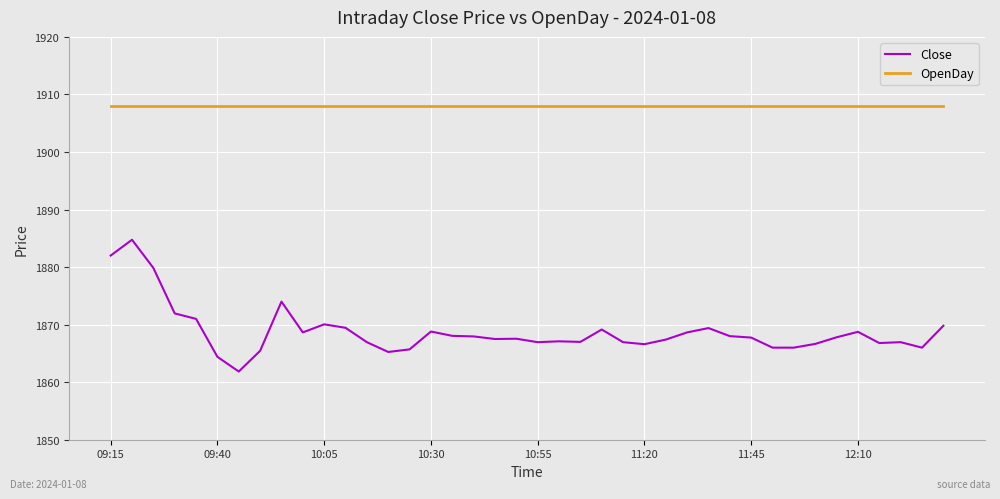

What is the minimum value for OpenDay?

1908.0